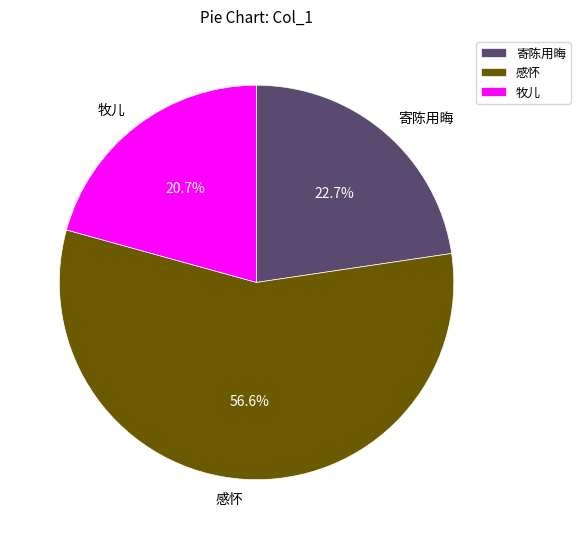

Rank the categories by value from lowest to highest.

牧儿, 寄陈用晦, 感怀